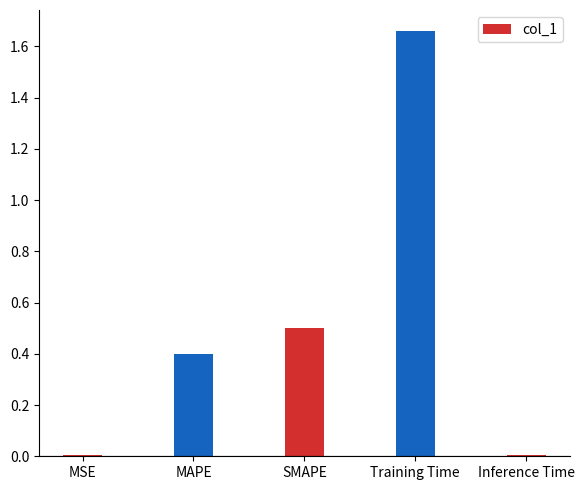

What is the sum of all values?

2.6